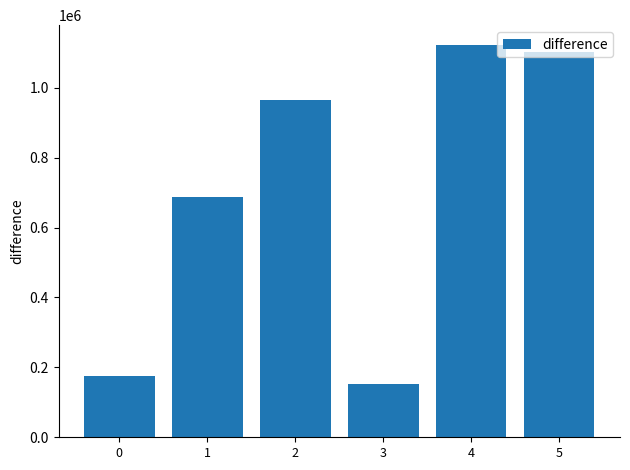

What is the difference between the values at 2 and 1?

278076